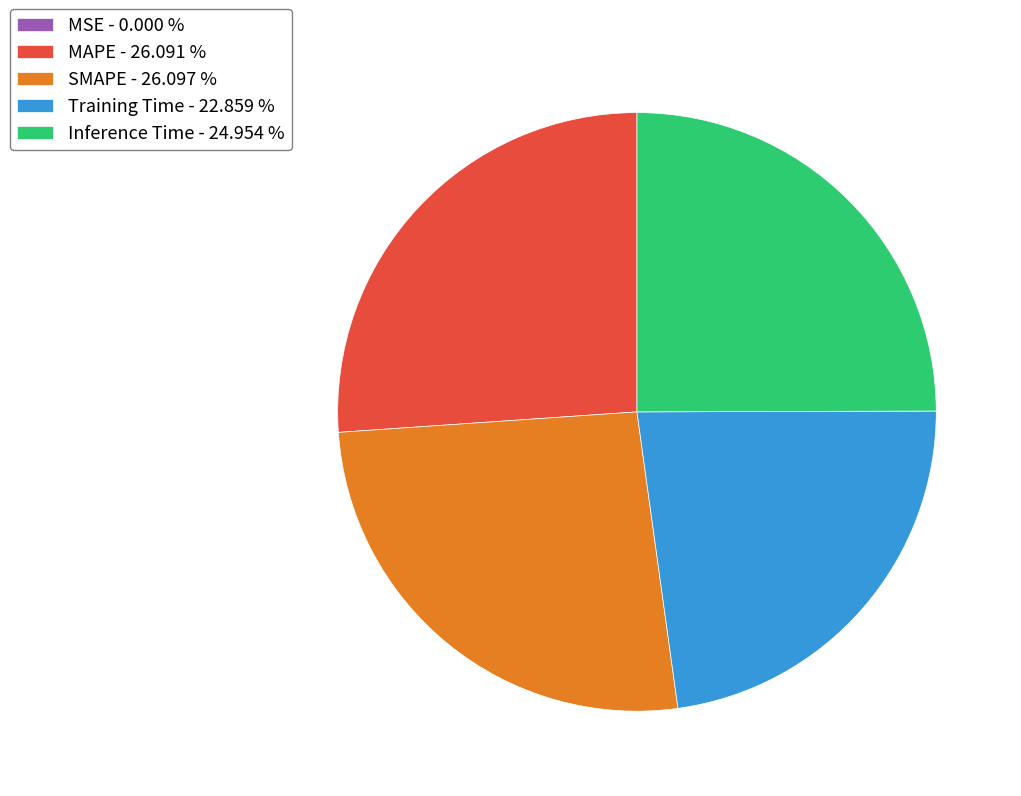

Do MAPE and Inference Time together represent more than half of the pie?

Yes